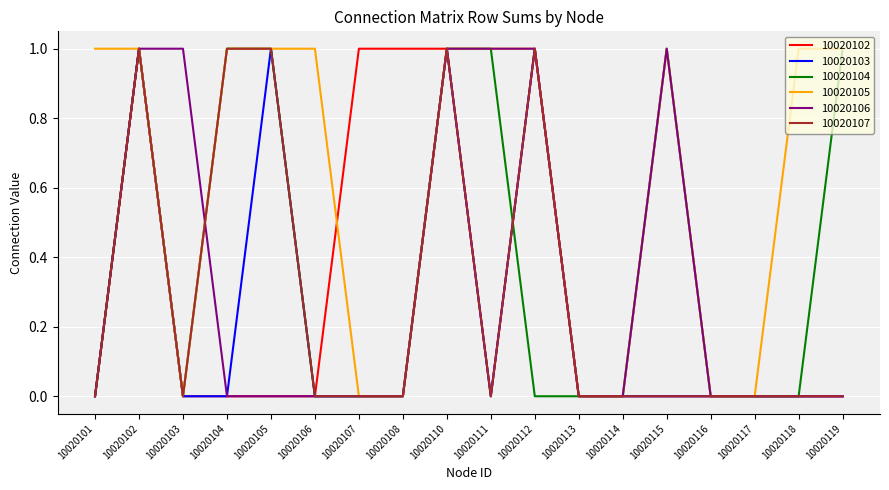

Reading left to right, transcribe all the data shown in this chart.

10020102: 10020101=0	10020102=1	10020103=0	10020104=0	10020105=0	10020106=0	10020107=1	10020108=1	10020110=1	10020111=0	10020112=1	10020113=0	10020114=0	10020115=0	10020116=0	10020117=0	10020118=0	10020119=0
10020103: 10020101=0	10020102=1	10020103=0	10020104=0	10020105=1	10020106=0	10020107=0	10020108=0	10020110=1	10020111=0	10020112=1	10020113=0	10020114=0	10020115=0	10020116=0	10020117=0	10020118=0	10020119=0
10020104: 10020101=0	10020102=1	10020103=0	10020104=1	10020105=1	10020106=0	10020107=0	10020108=0	10020110=1	10020111=1	10020112=0	10020113=0	10020114=0	10020115=1	10020116=0	10020117=0	10020118=0	10020119=1
10020105: 10020101=1	10020102=1	10020103=0	10020104=1	10020105=1	10020106=1	10020107=0	10020108=0	10020110=1	10020111=1	10020112=1	10020113=0	10020114=0	10020115=1	10020116=0	10020117=0	10020118=1	10020119=1
10020106: 10020101=0	10020102=1	10020103=1	10020104=0	10020105=0	10020106=0	10020107=0	10020108=0	10020110=1	10020111=1	10020112=1	10020113=0	10020114=0	10020115=1	10020116=0	10020117=0	10020118=0	10020119=0
10020107: 10020101=0	10020102=1	10020103=0	10020104=1	10020105=1	10020106=0	10020107=0	10020108=0	10020110=1	10020111=0	10020112=1	10020113=0	10020114=0	10020115=0	10020116=0	10020117=0	10020118=0	10020119=0